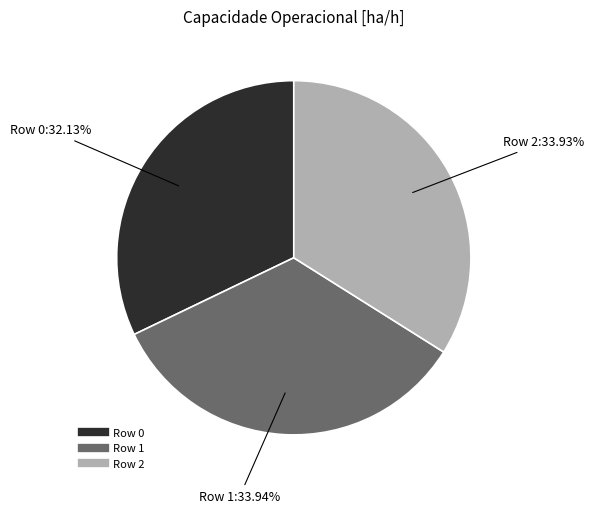

What is the ratio of the value at Row 1 to the value at Row 0?

1.1